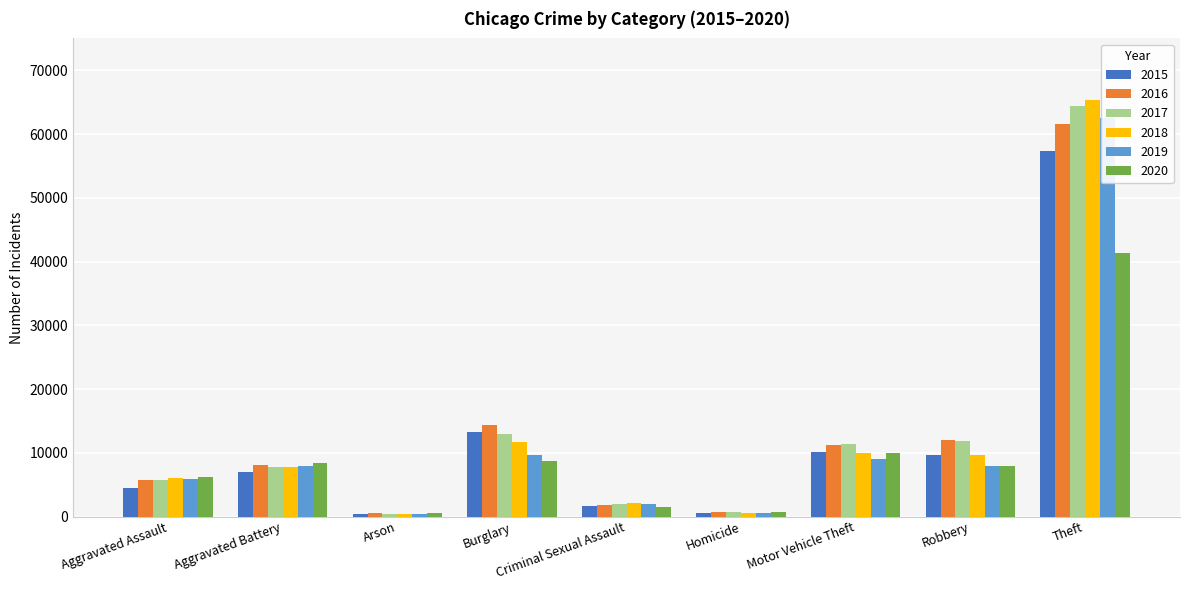

Is the value of 2016 at Aggravated Assault greater than the value of 2017 at Robbery?

No